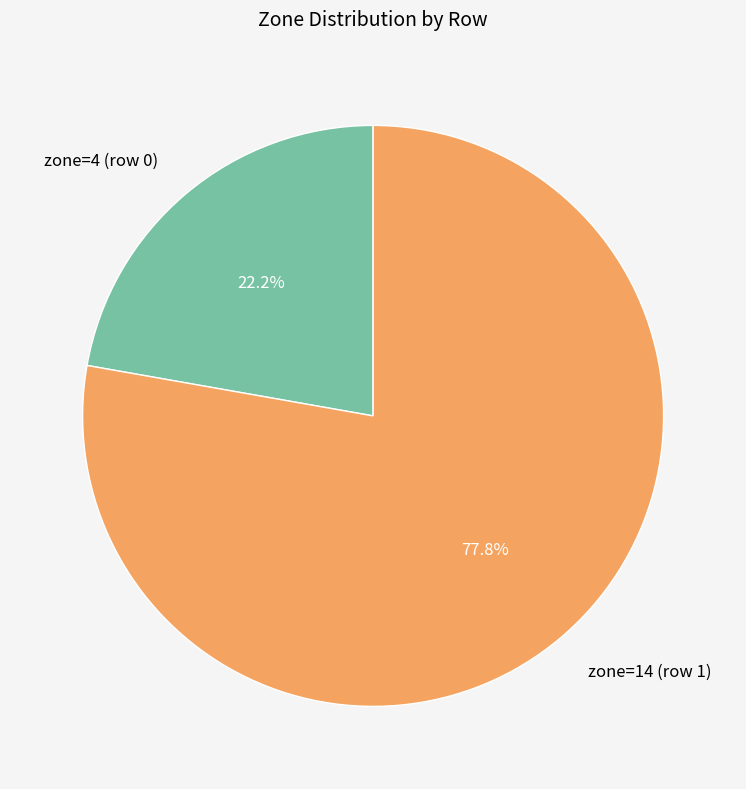

Is the sum of zone=14 (row 1) and zone=4 (row 0) greater than half?

Yes